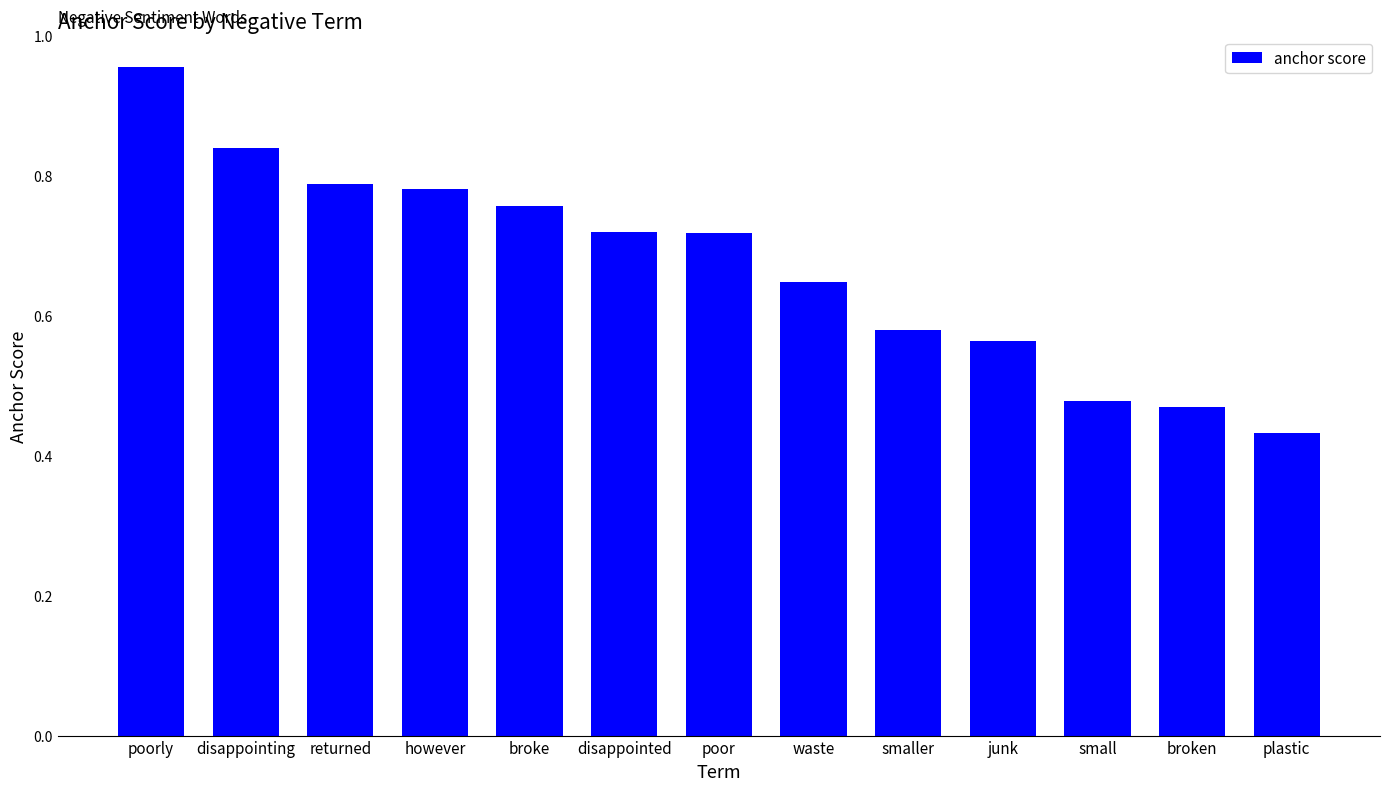

At which label is the value closest to 0?

plastic